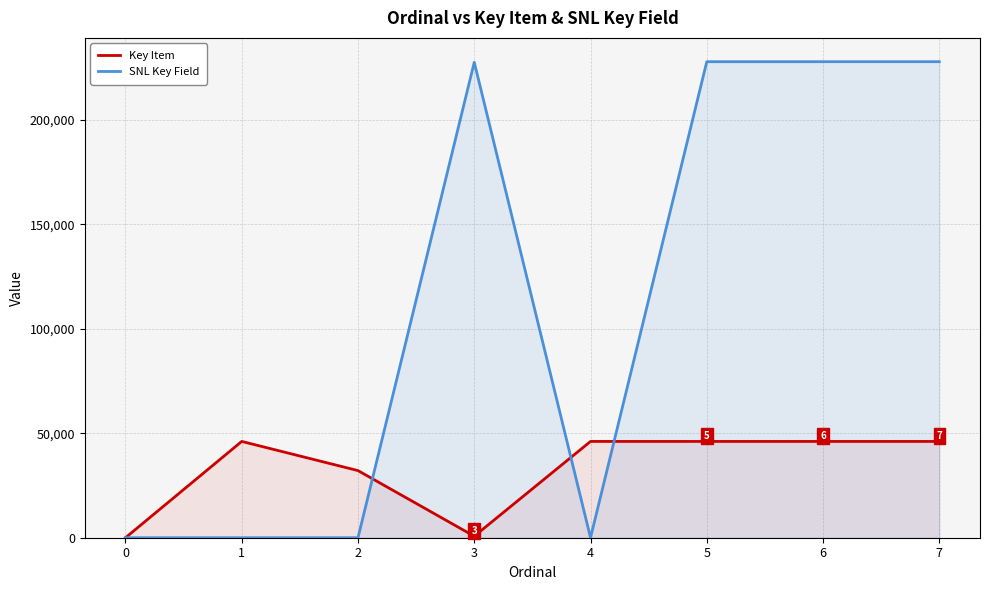

Which has a higher value, 6 or 4?

4